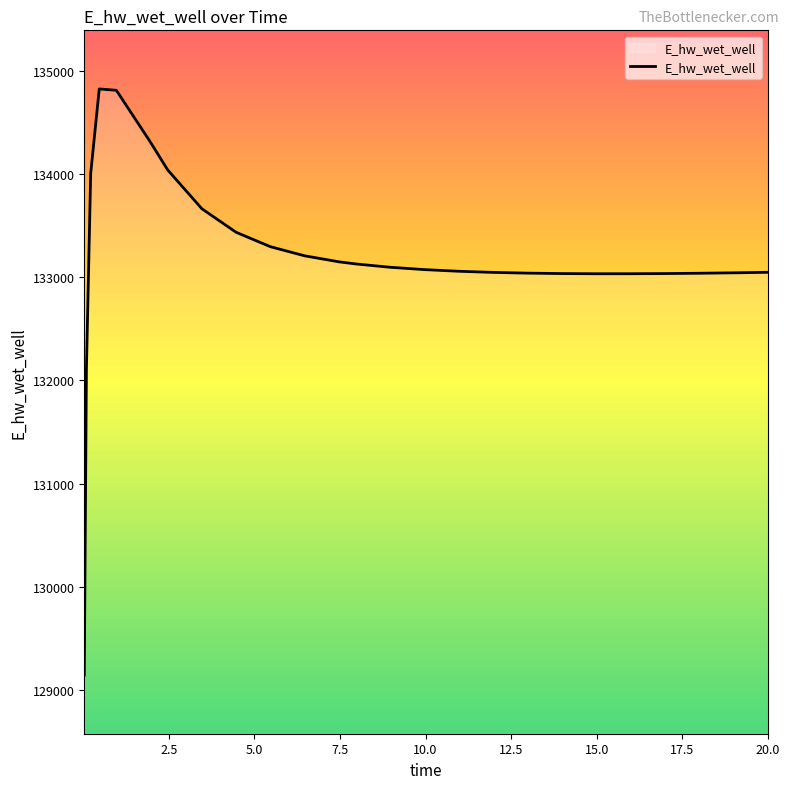

What is the maximum value shown in the chart?

134825.2